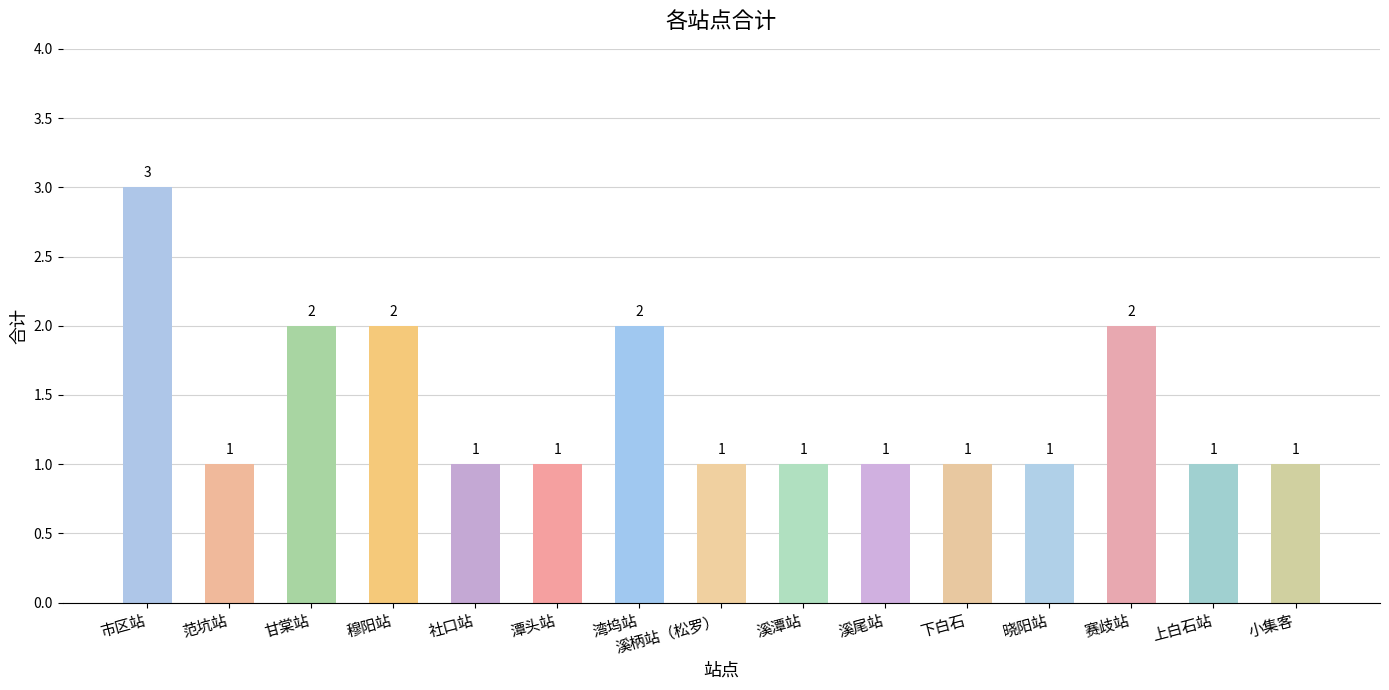

The chart shows a value of 2 at 上白石站. True or false?

False